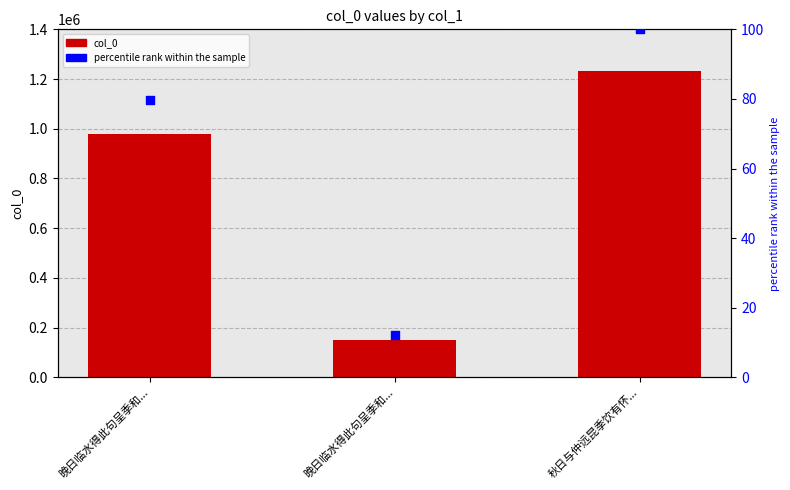

Is the value of col_0 at 晚日临水得此句呈季和... greater than the value of percentile rank within the sample at 秋日与仲远昆季饮有怀...?

Yes